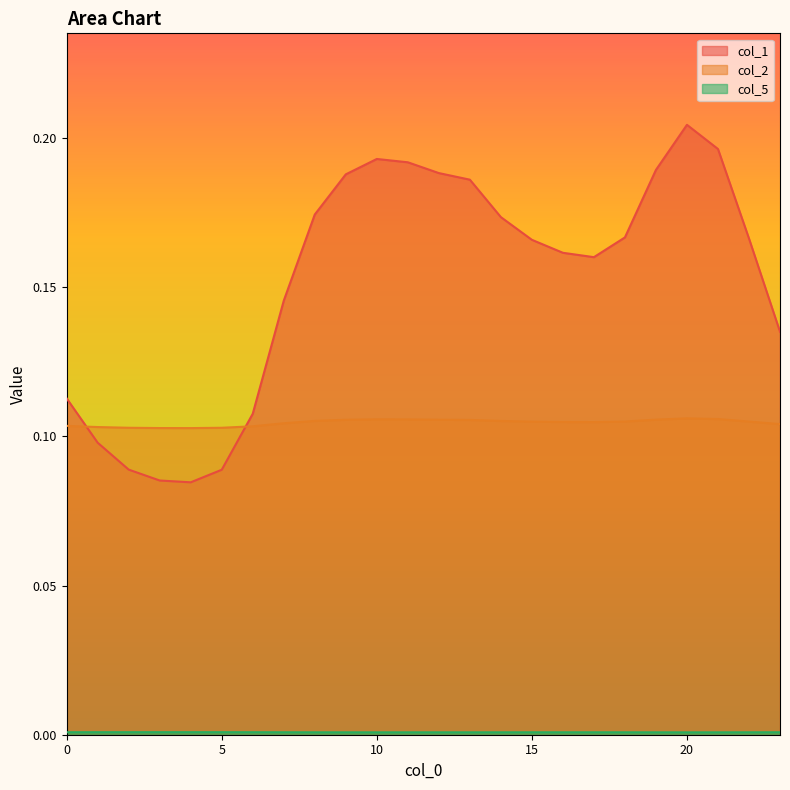

What are all the series names shown in the legend?

col_1, col_2, col_5